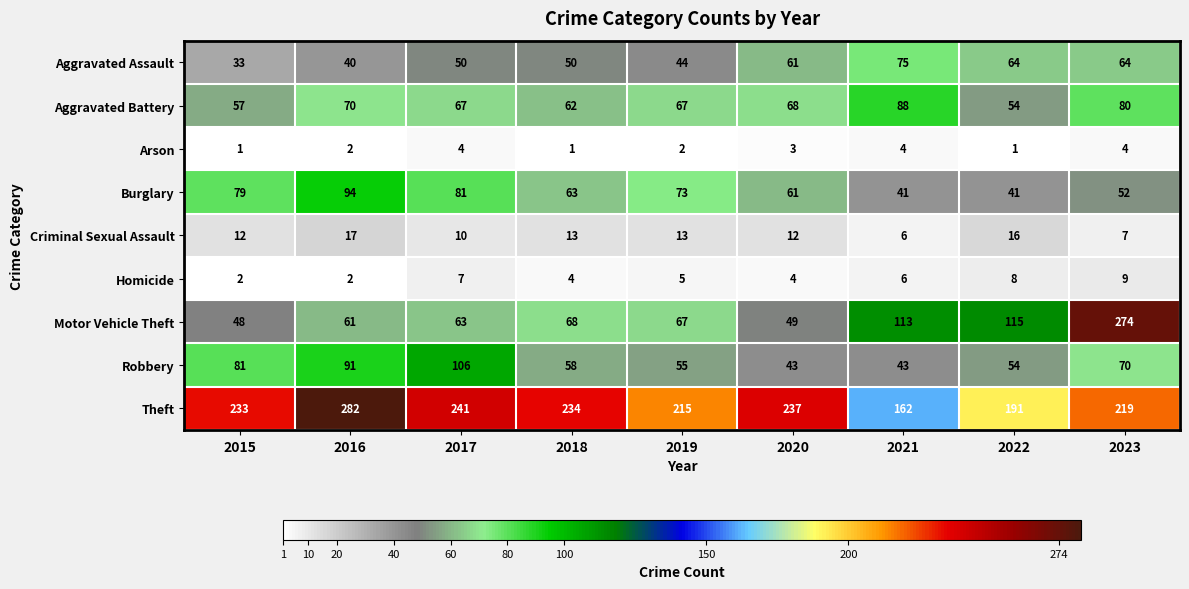

List the labels in order of Motor Vehicle Theft value, smallest first.

2015, 2020, 2016, 2017, 2019, 2018, 2021, 2022, 2023